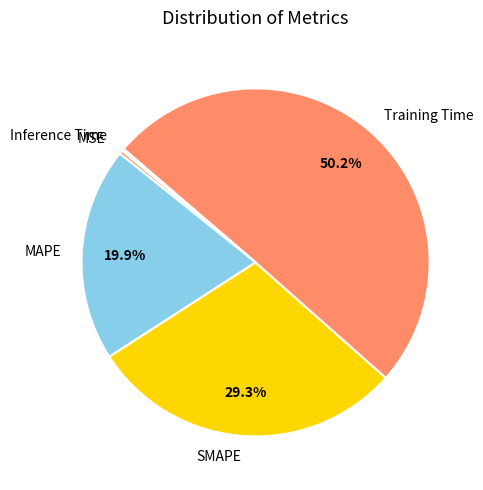

Which slice represents more than half of the pie?

Training Time